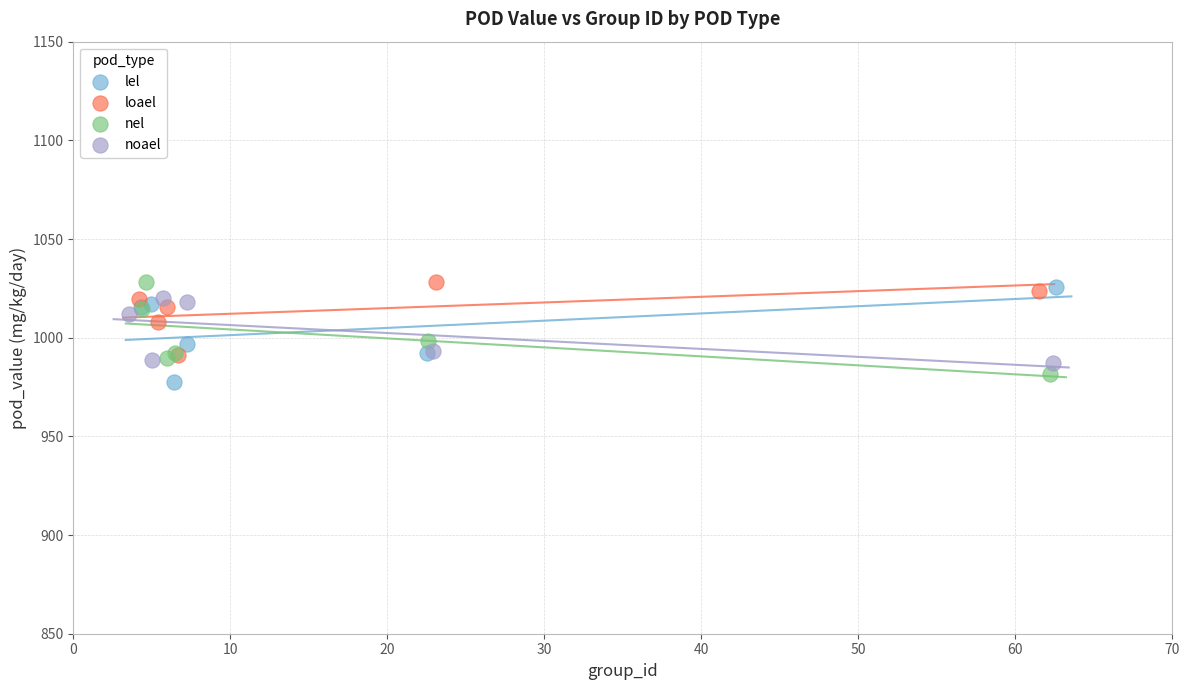

What are all the series names shown in the legend?

lel, loael, nel, noael